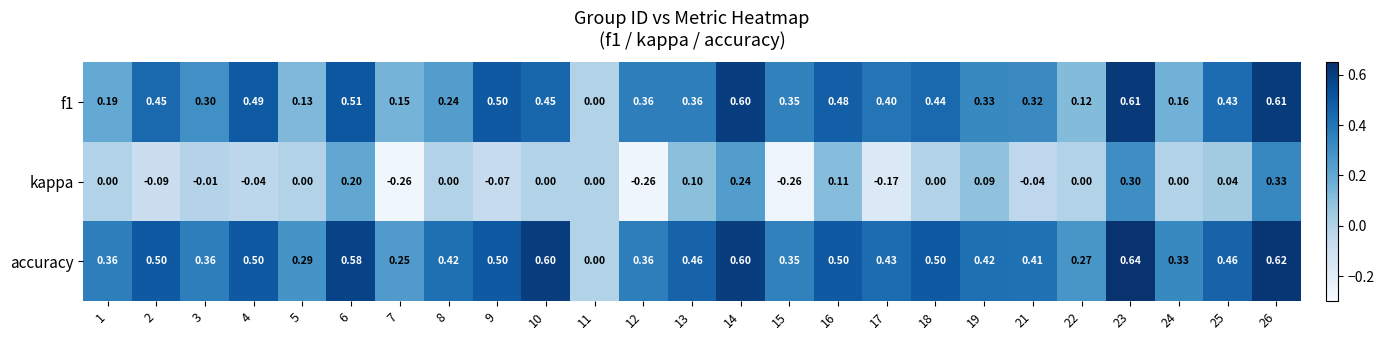

Is the value of accuracy at 11 greater than the value of f1 at 17?

No